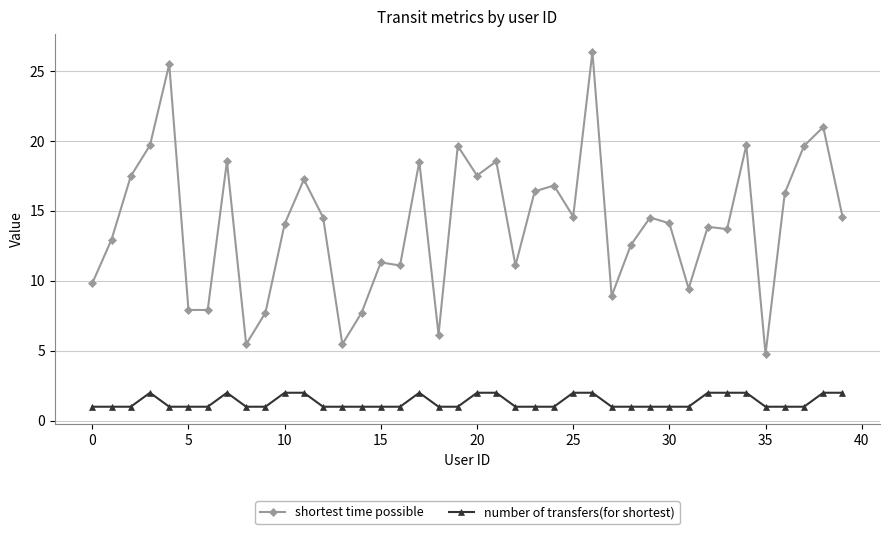

What is the maximum value for number of transfers(for shortest)?

2.0